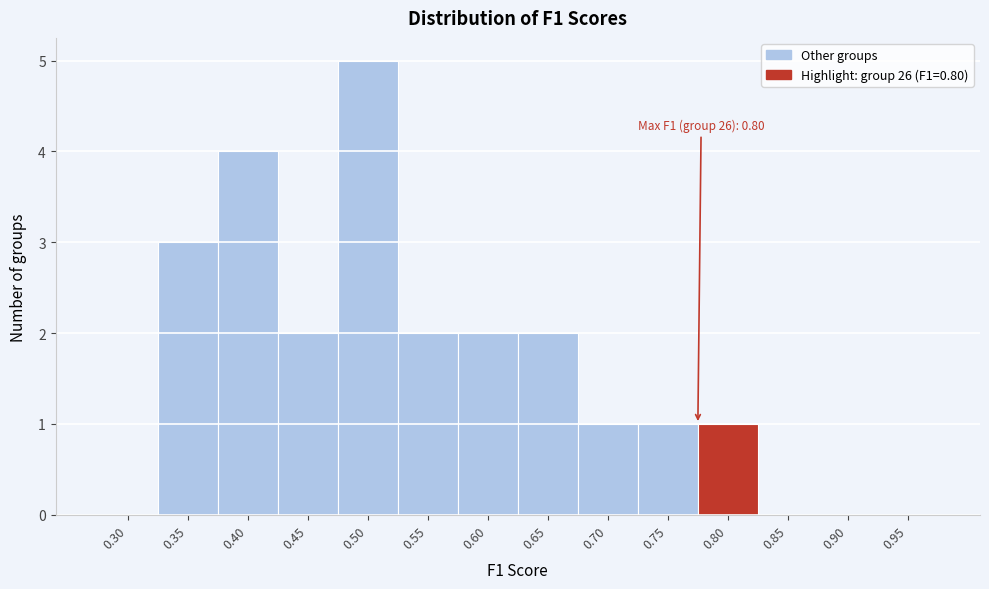

Reading left to right, what are all the values shown in this chart?

0.30=0	0.35=3	0.40=4	0.45=2	0.50=5	0.55=2	0.60=2	0.65=2	0.70=1	0.75=1	0.80=1	0.85=0	0.90=0	0.95=0